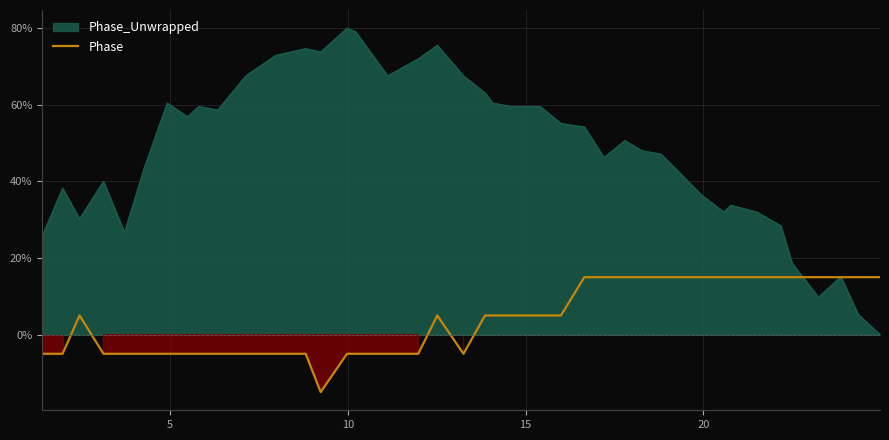

True or false: the data shows 9 at 21.

False